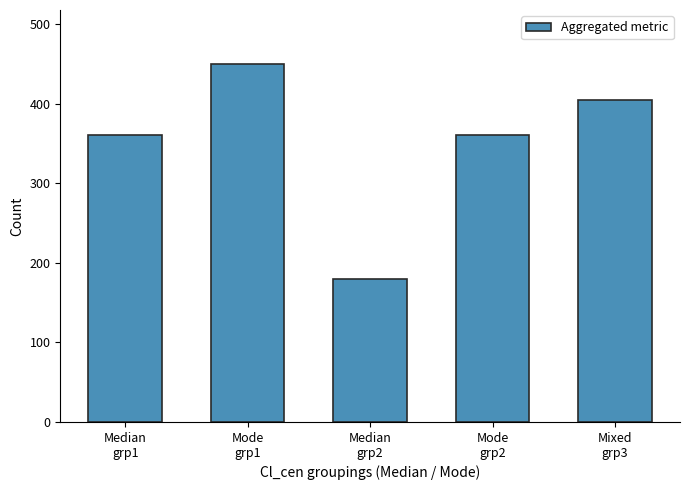

Does the chart contain stacked bars?

No